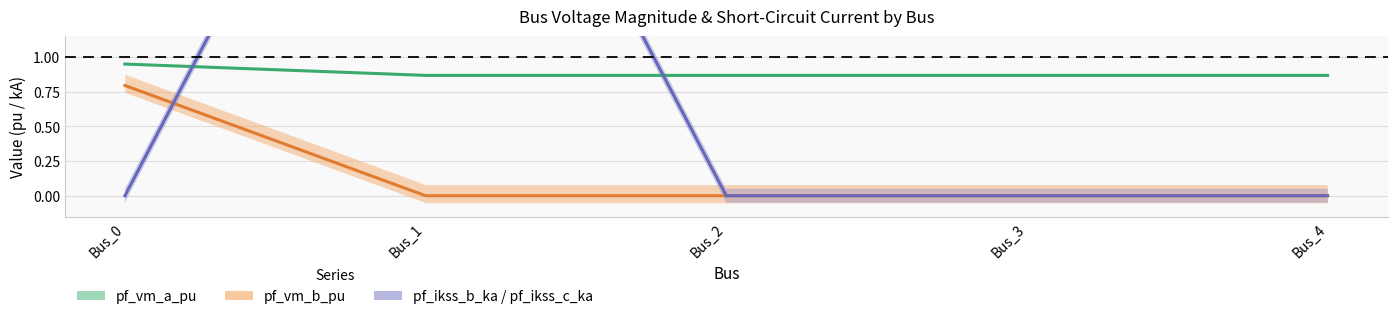

Count the pf_vm_a_pu center values in the range 0 to 1.

5